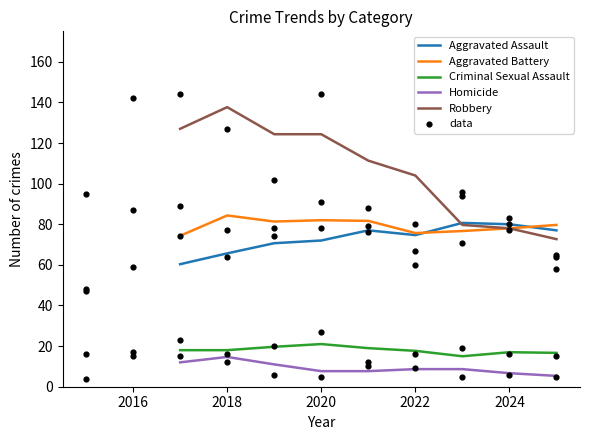

What is the highest value of the Aggravated Assault series?

80.7